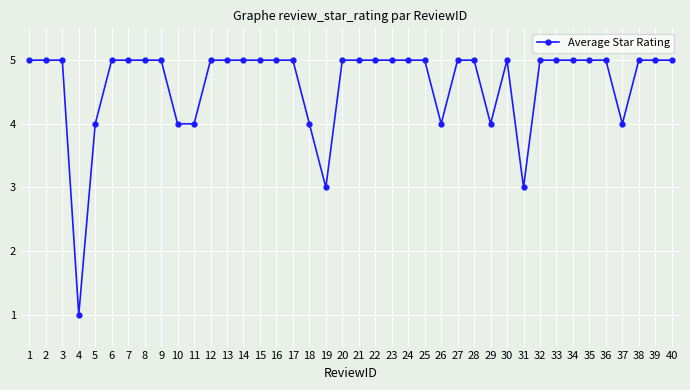

Approximately how many times larger is the value at 11 compared to 10?

1.0